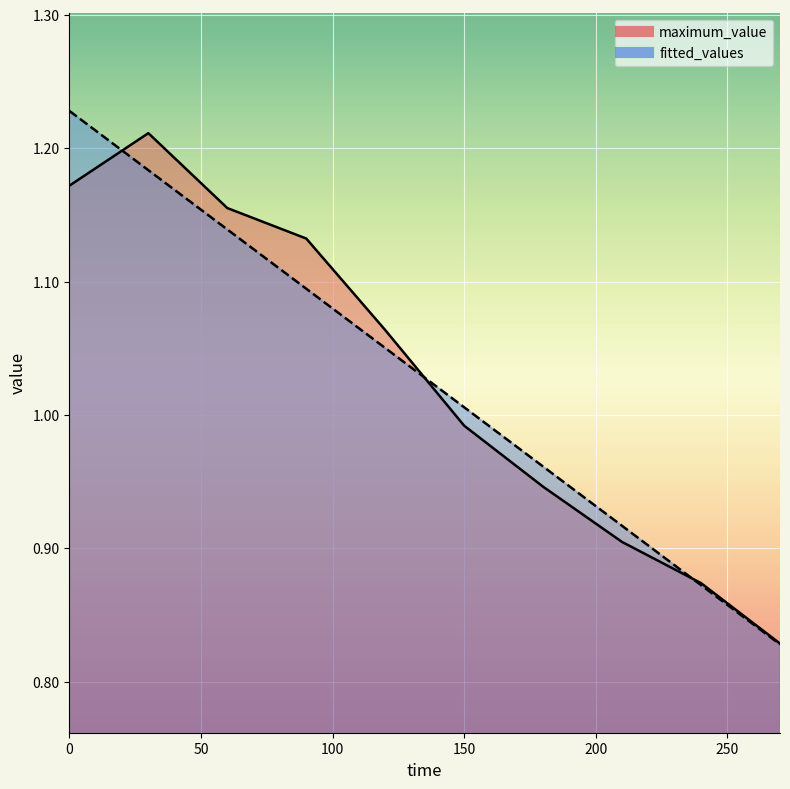

Is the value of fitted_values at 90 greater than the value of maximum_value at 30?

No